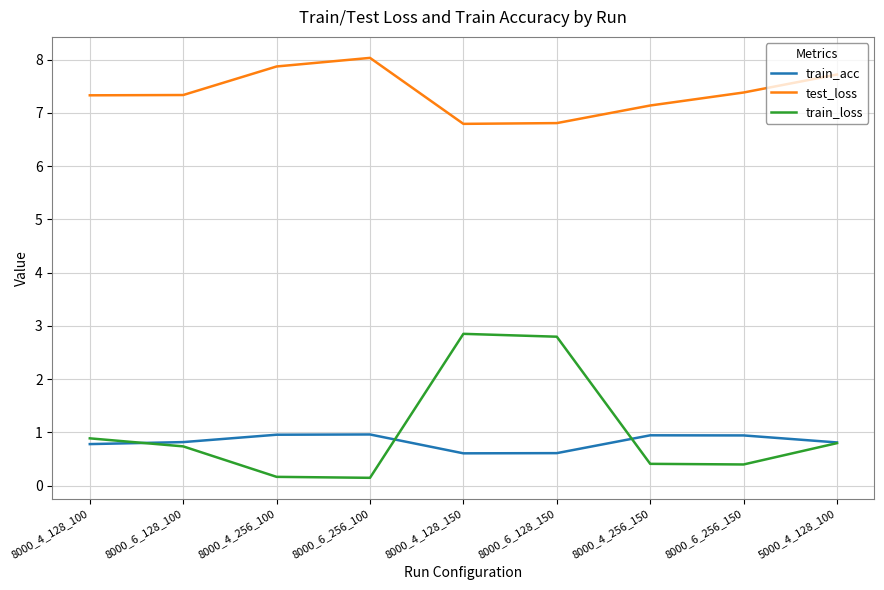

What is the spread (max minus min) of values at 8000_6_128_100?

6.6